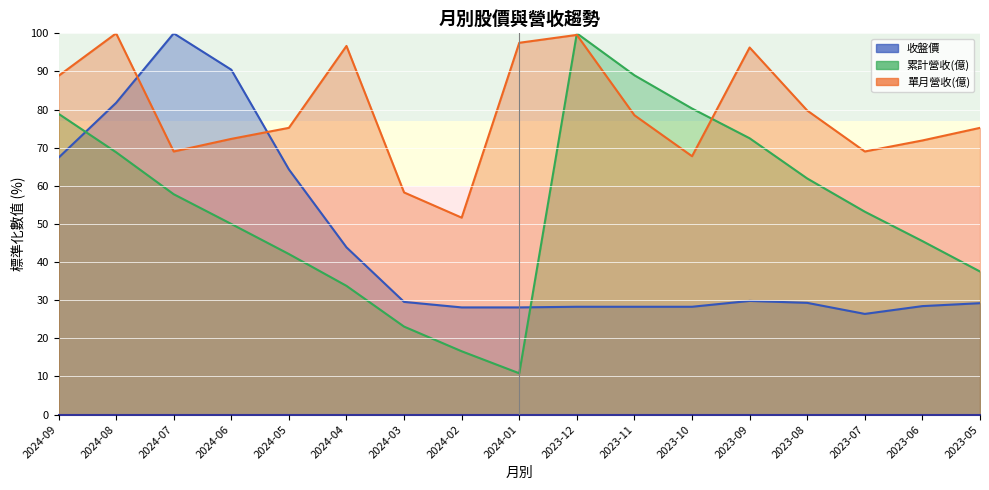

At which label is 收盤價 closest to 63?

2024-05